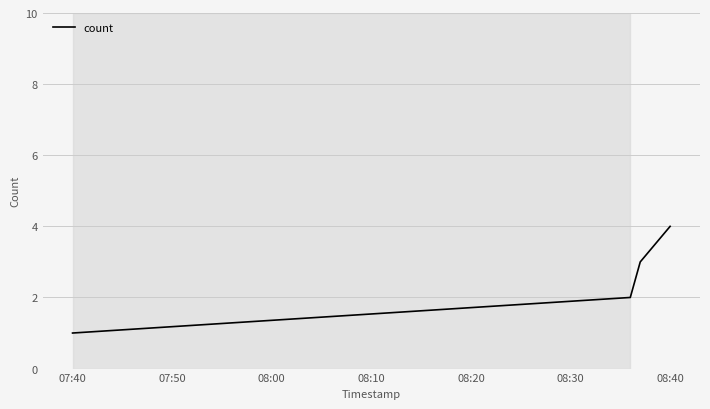

What is the greatest value displayed?

4